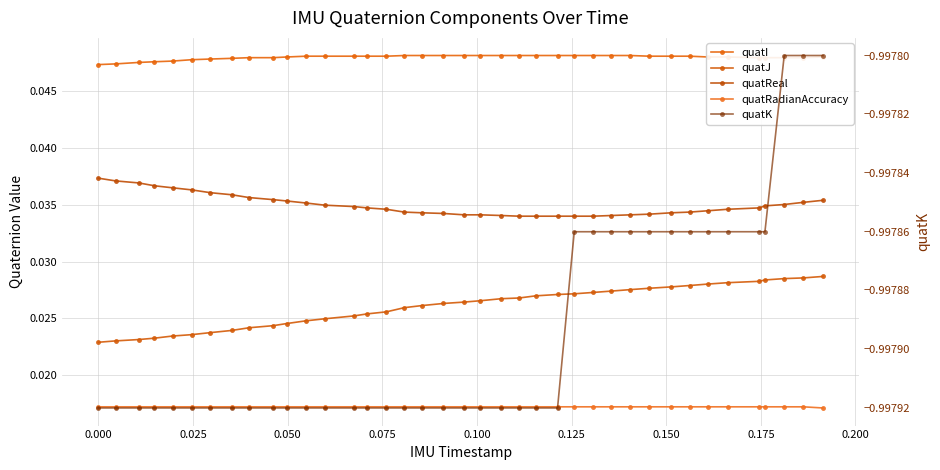

The quatK series shows -0.6 at 27. True or false?

False